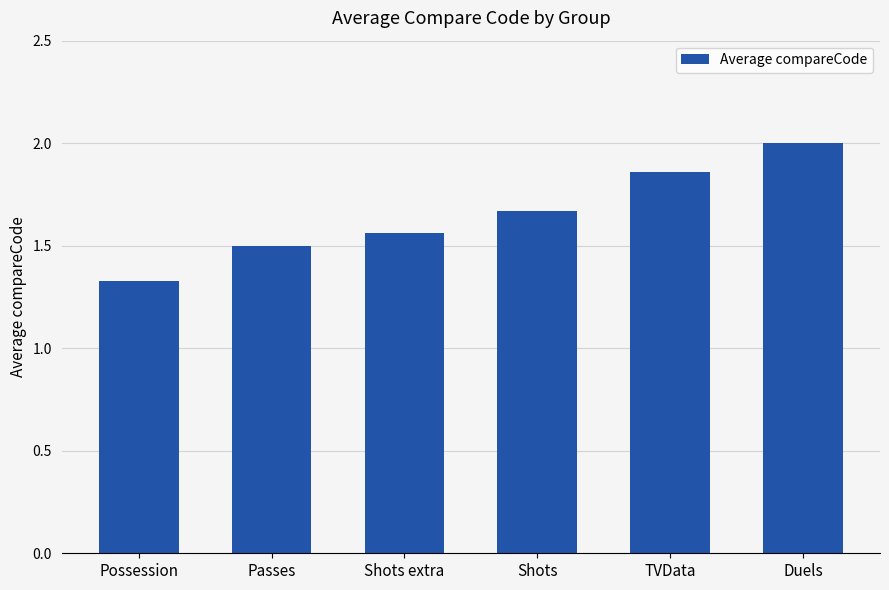

What is the sum of the values at Shots extra and TVData?

3.4